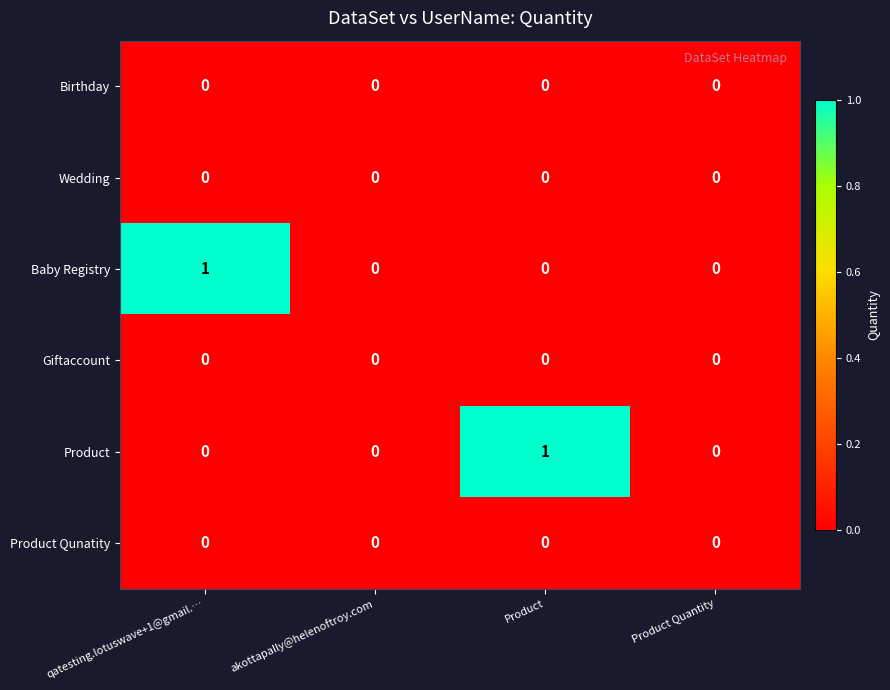

Between qatesting.lotuswave+1@gmail.… and akottapally@helenoftroy.com, which series saw the biggest shift?

Baby Registry